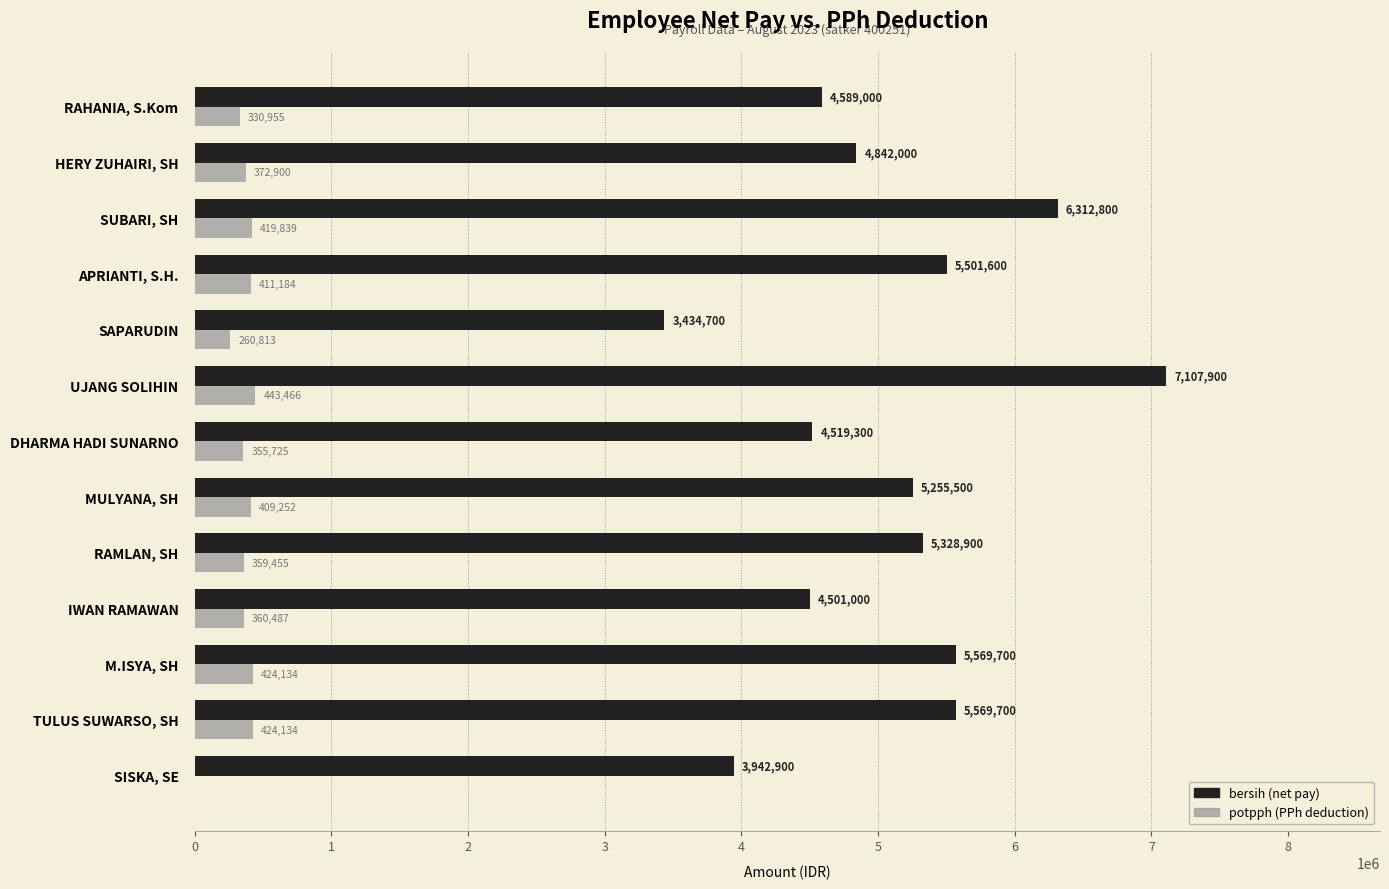

What is the maximum value shown in the chart?

7107900